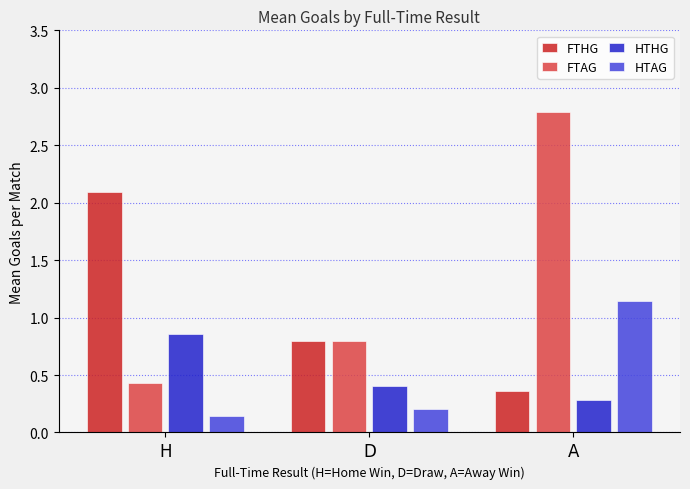

At which category is the sum across all series the highest?

A